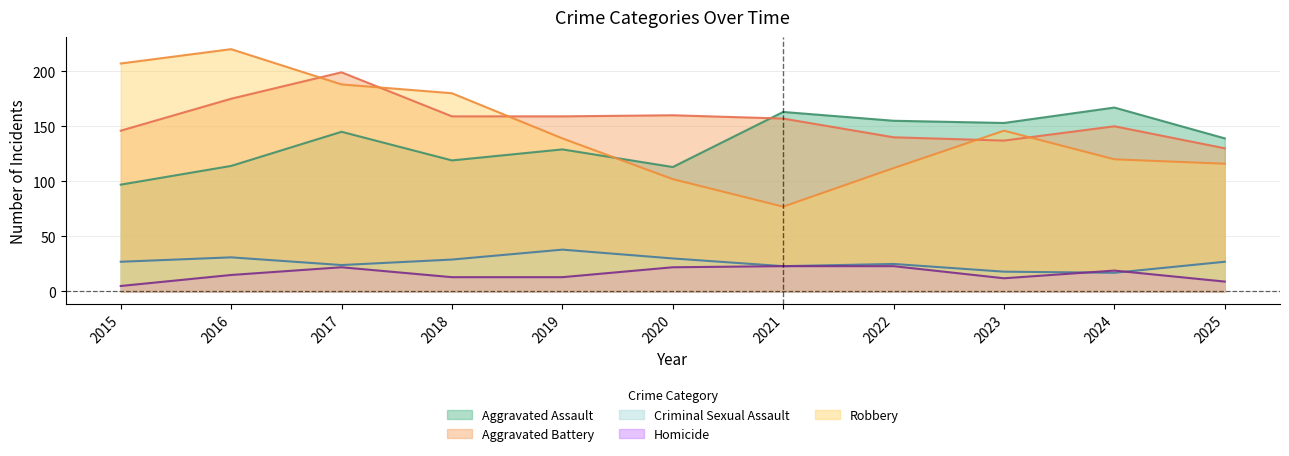

Is the value of Criminal Sexual Assault at 2017 greater than the value of Homicide at 2019?

Yes